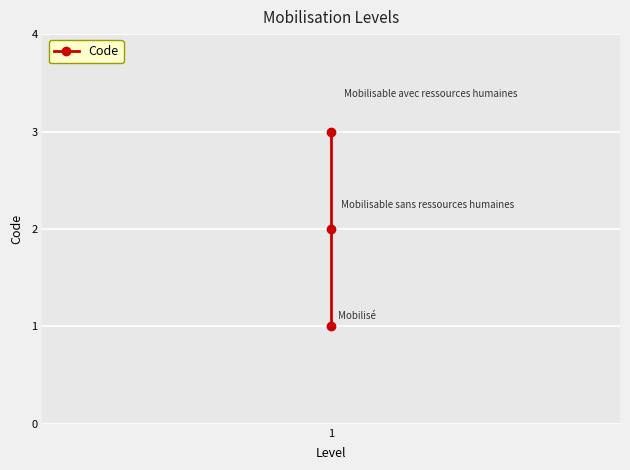

Where does the data first go above 2?

1